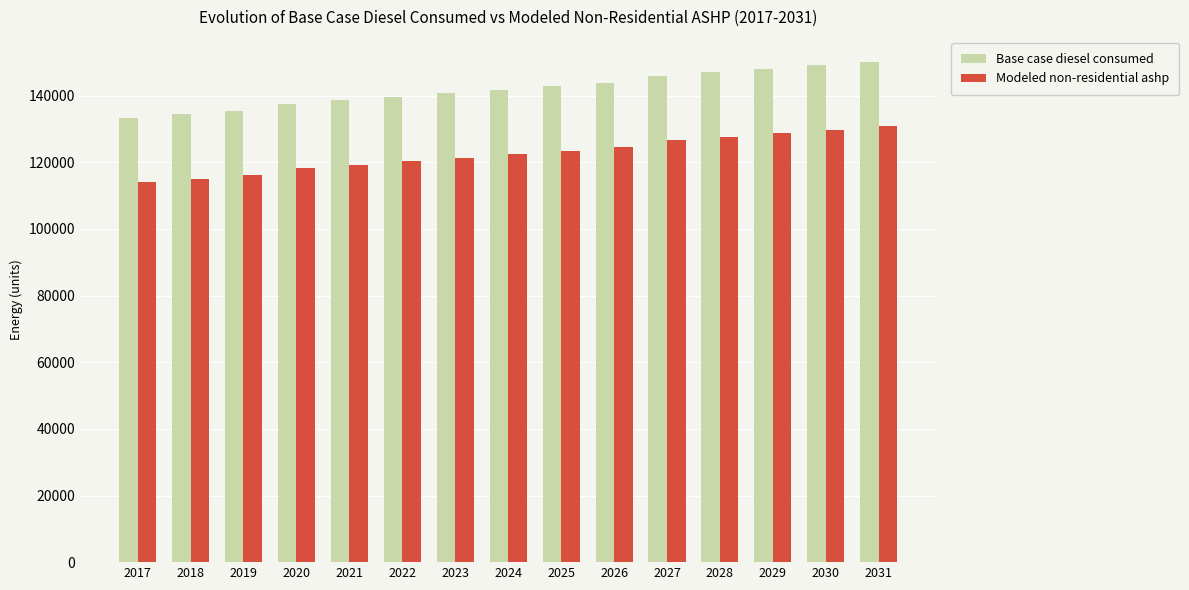

How many bars are there in each group?

2